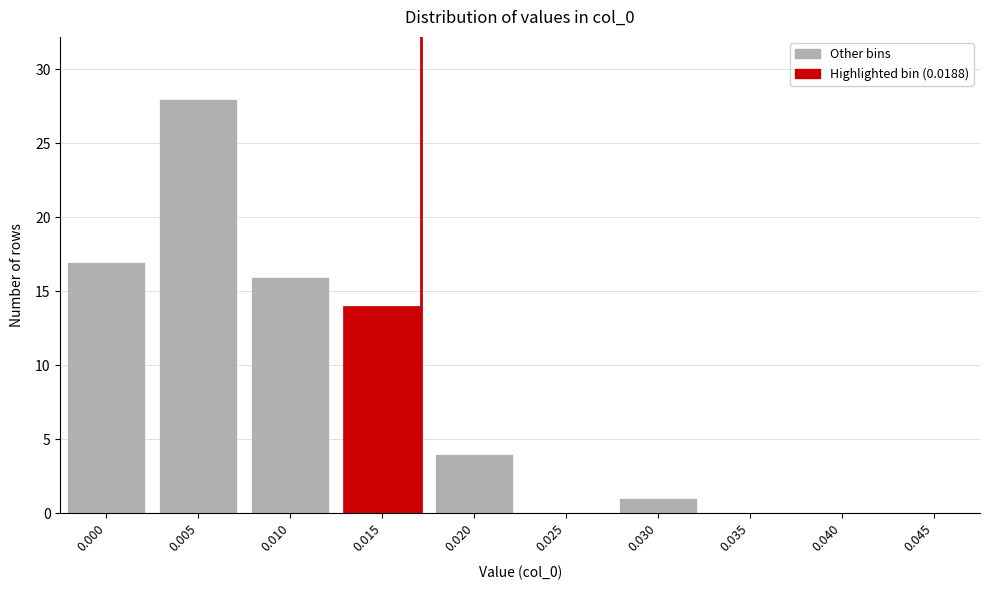

Reading right to left, transcribe all the data shown in this chart.

0.045=0	0.040=0	0.035=0	0.030=1	0.025=0	0.020=4	0.015=14	0.010=16	0.005=28	0.000=17